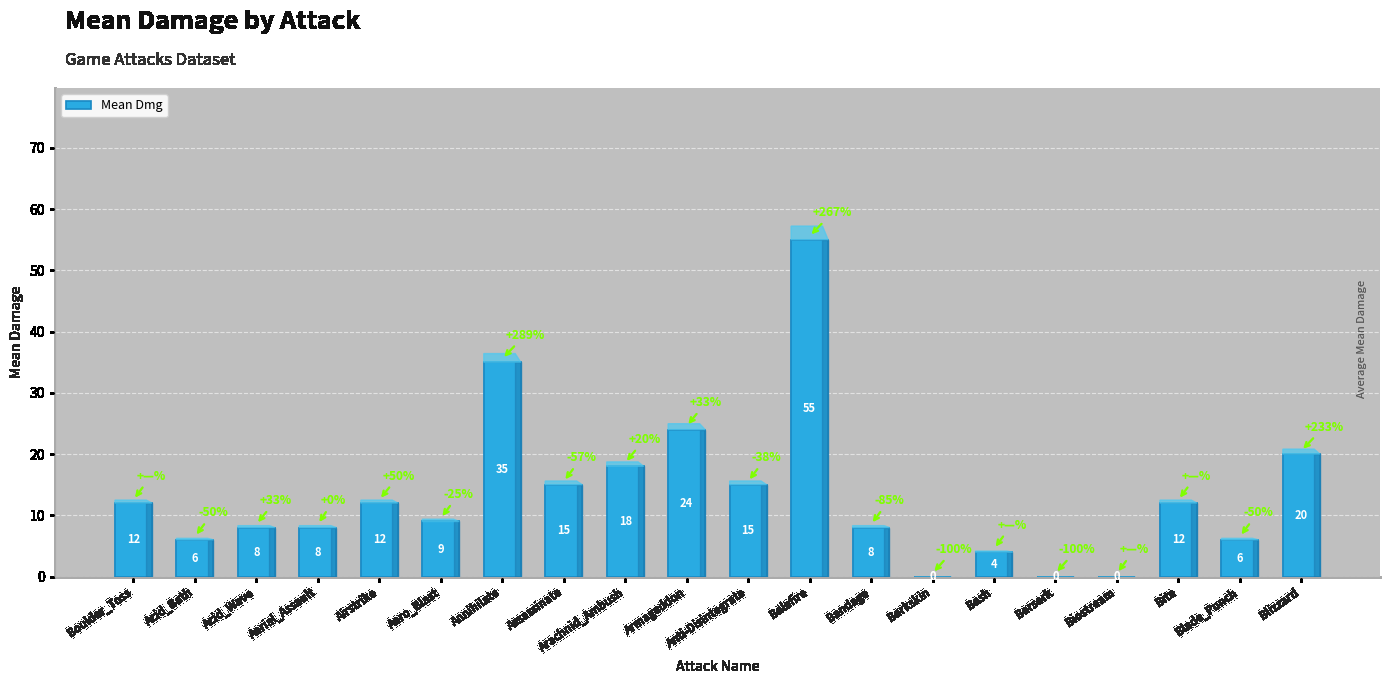

What is the sum of the values at Bash and Arachnid_Ambush?

22